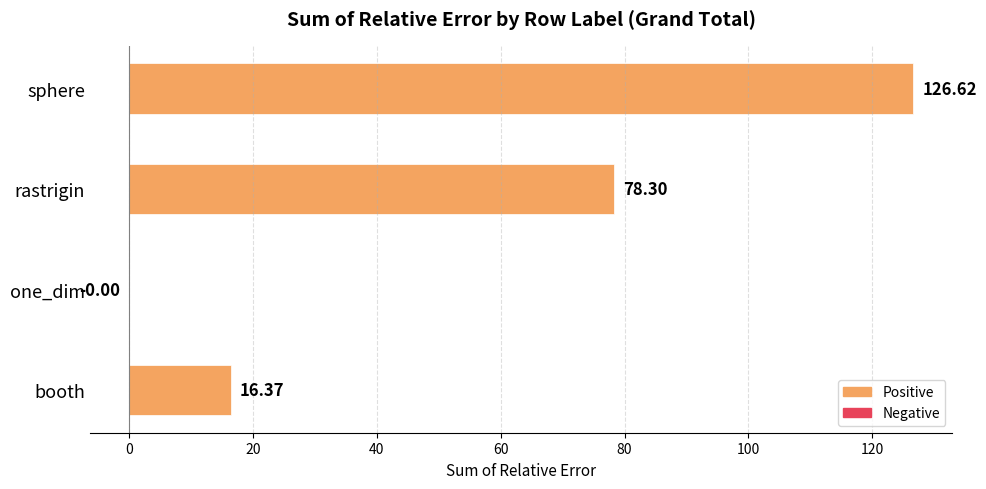

What is the change in value from booth to sphere?

+110.2